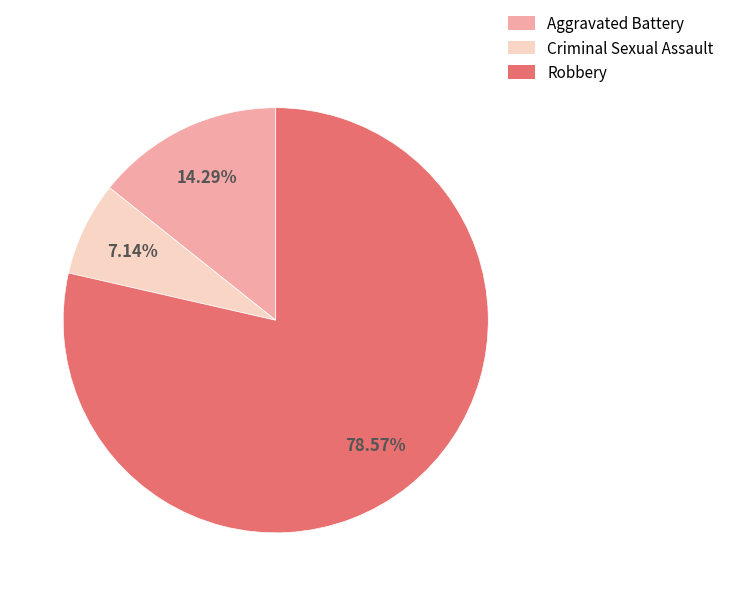

Between Aggravated Battery and Criminal Sexual Assault, which is larger?

Aggravated Battery